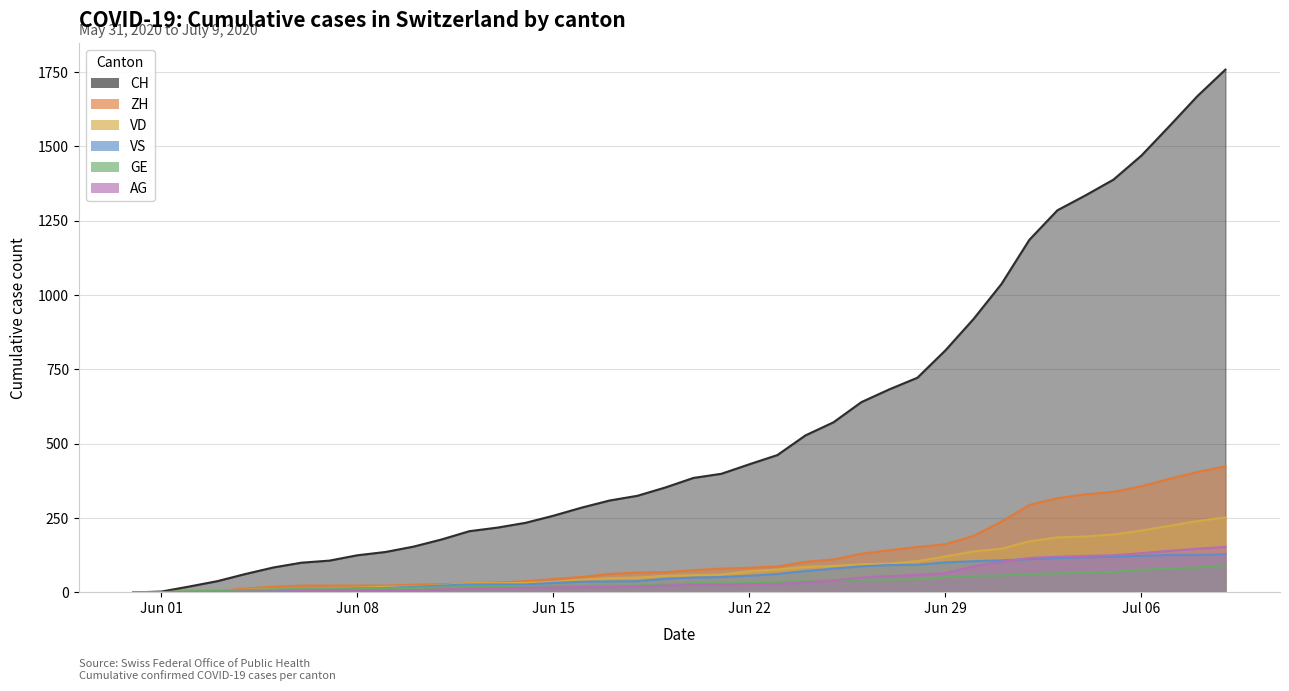

True or false: VS has more than 2 points higher than both neighbors.

False